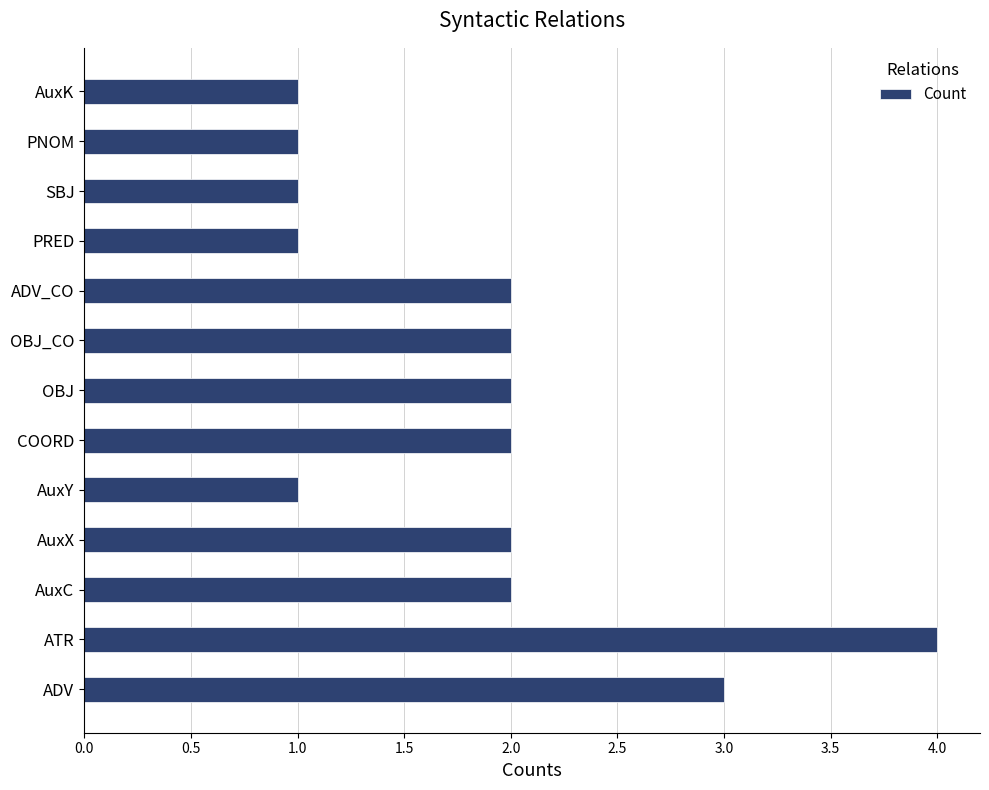

Is it true that the value at SBJ is 2?

False